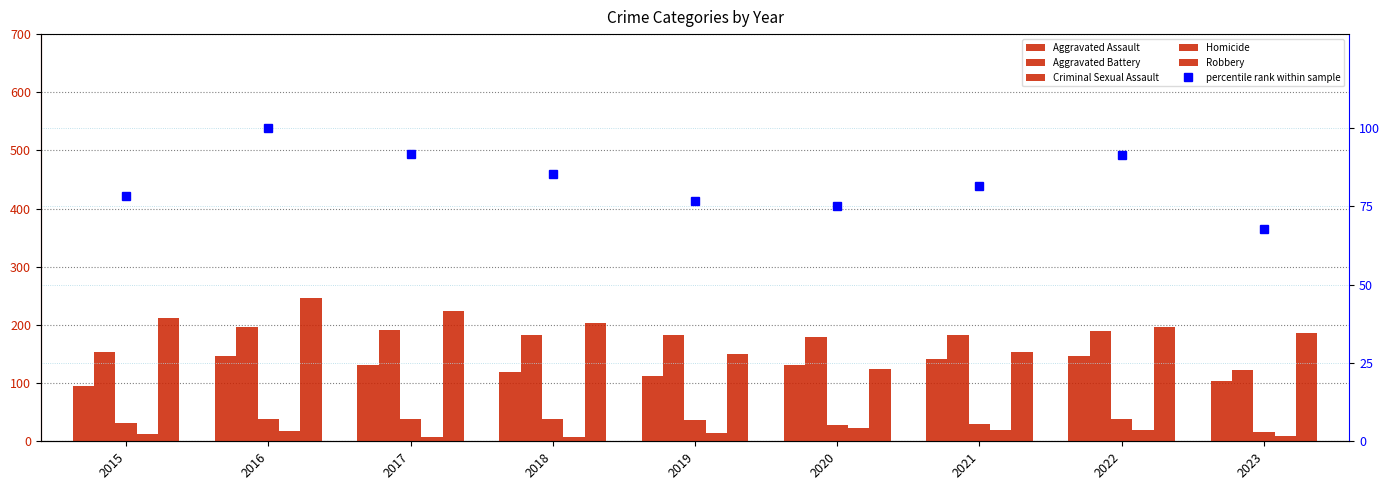

Between 2022 and 2021, which is larger?

2022